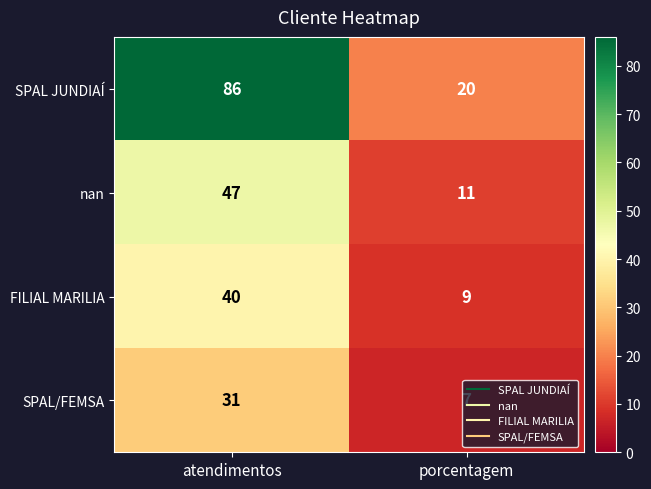

The nan series shows 47 at atendimentos. True or false?

True